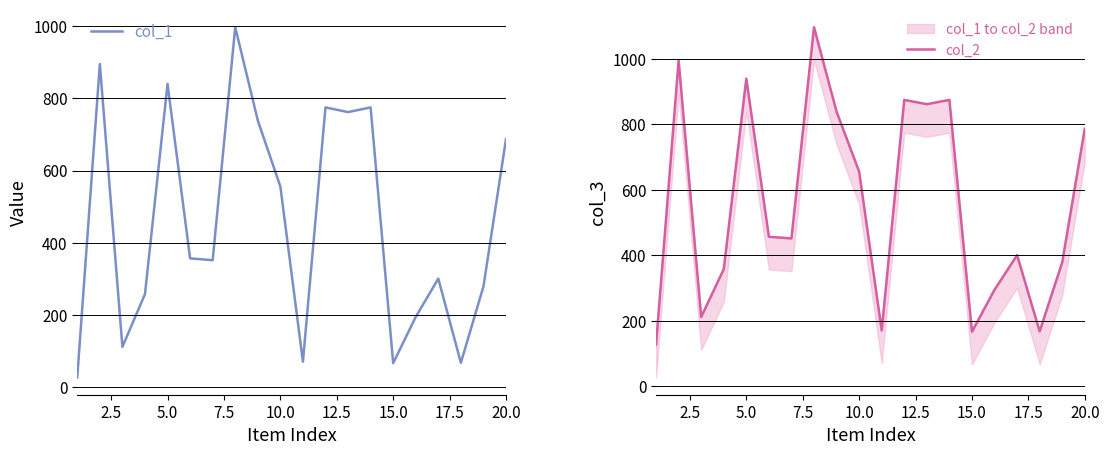

How many interior local peaks does the col_2 series have?

6